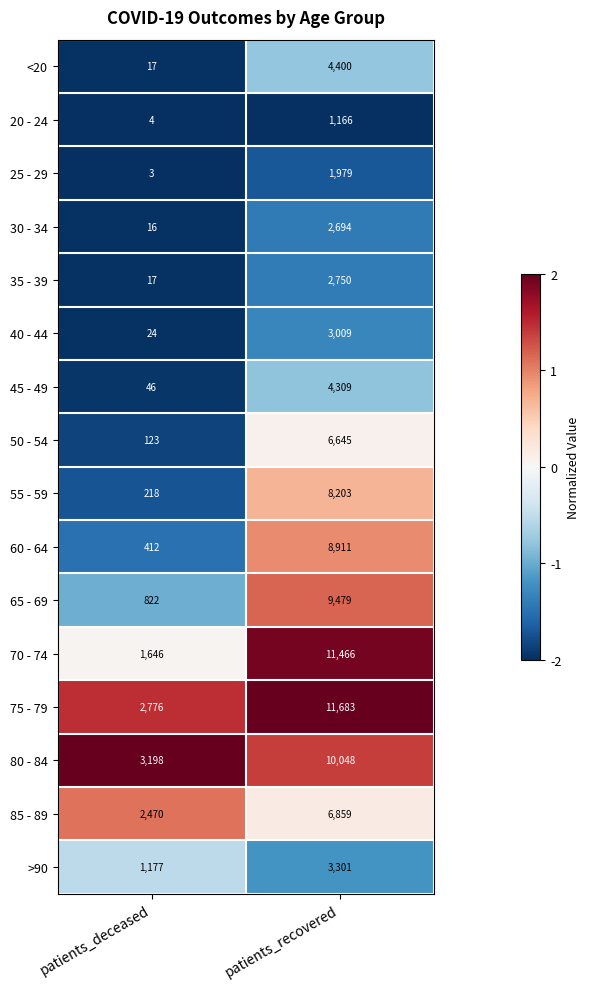

Which series has the largest range (max minus min)?

70 - 74